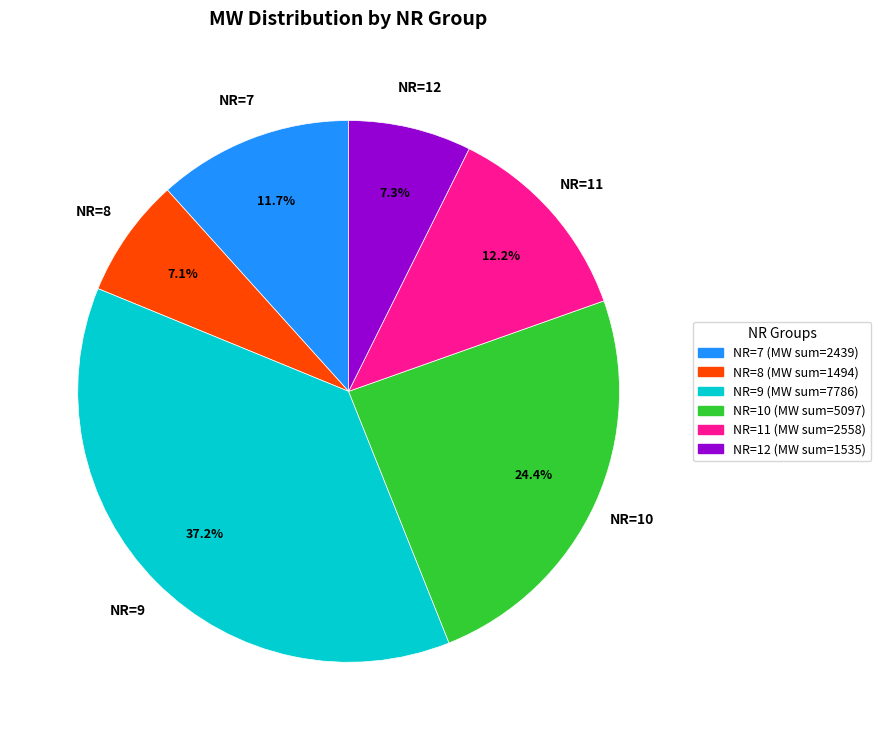

Does NR=8 represent more than half of the total?

No